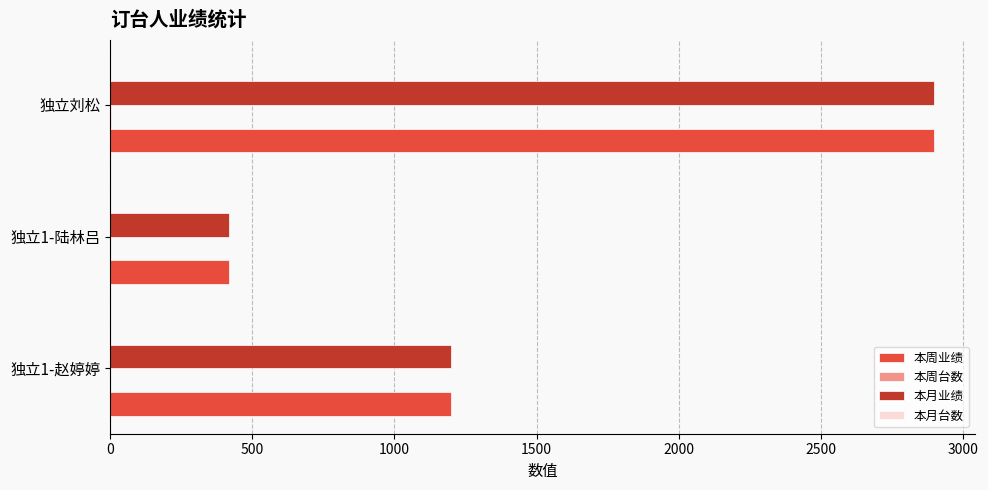

True or false: 本周业绩 has a value of 1645 at 独立刘松.

False